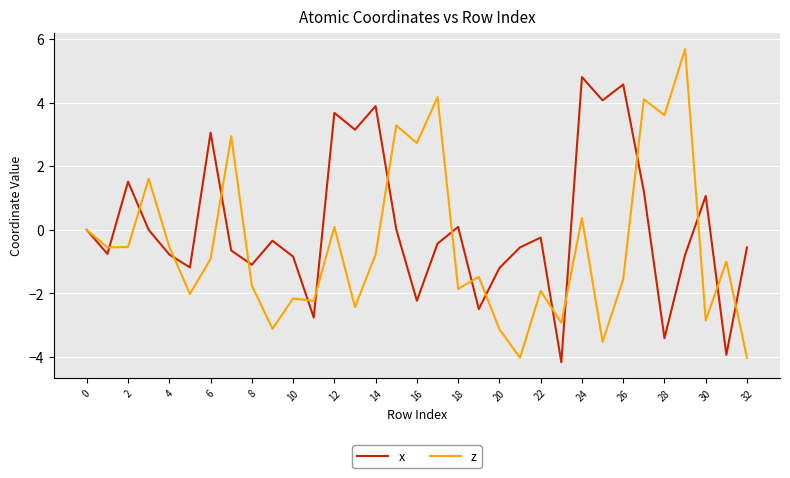

What is the minimum value shown in the chart?

-4.2